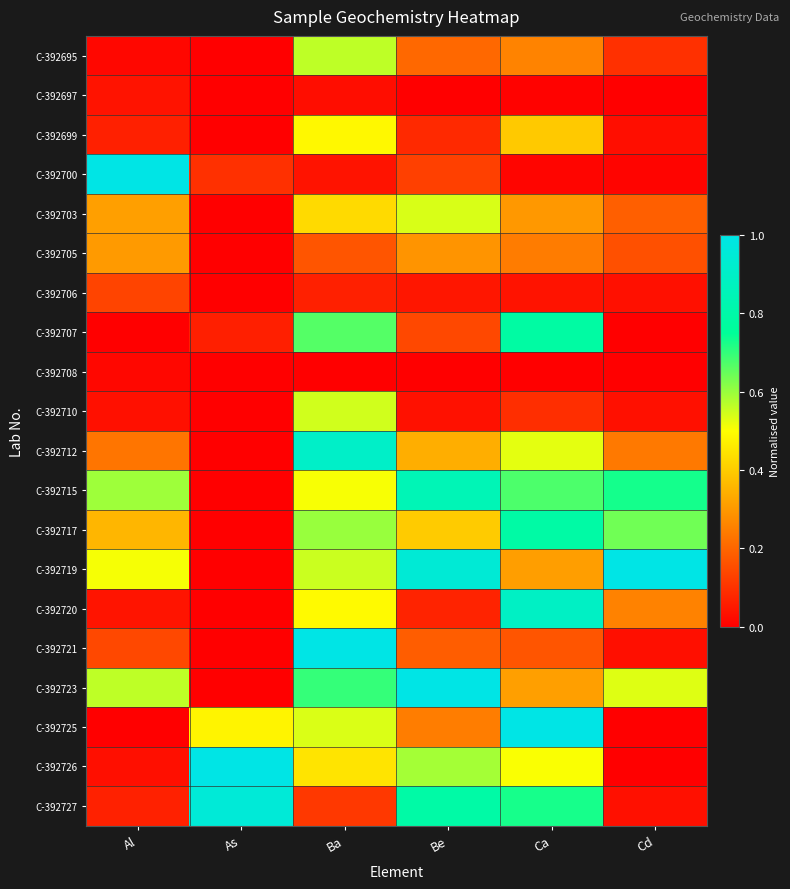

Reading right to left, list all the values displayed in this chart.

C-392695: Cd=0.1	Ca=0.3	Be=0.2	Ba=0.6	As=0.0	Al=0.0
C-392697: Cd=0.0	Ca=0.0	Be=0.0	Ba=0.0	As=0.0	Al=0.0
C-392699: Cd=0.0	Ca=0.4	Be=0.1	Ba=0.5	As=0.0	Al=0.1
C-392700: Cd=0.0	Ca=0.0	Be=0.1	Ba=0.0	As=0.1	Al=1.0
C-392703: Cd=0.2	Ca=0.3	Be=0.5	Ba=0.4	As=0.0	Al=0.3
C-392705: Cd=0.2	Ca=0.2	Be=0.3	Ba=0.2	As=0.0	Al=0.3
C-392706: Cd=0.0	Ca=0.0	Be=0.0	Ba=0.1	As=0.0	Al=0.1
C-392707: Cd=0.0	Ca=0.8	Be=0.1	Ba=0.7	As=0.1	Al=0.0
C-392708: Cd=0.0	Ca=0.0	Be=0.0	Ba=0.0	As=0.0	Al=0.0
C-392710: Cd=0.0	Ca=0.1	Be=0.0	Ba=0.5	As=0.0	Al=0.0
C-392712: Cd=0.2	Ca=0.5	Be=0.3	Ba=0.9	As=0.0	Al=0.2
C-392715: Cd=0.7	Ca=0.7	Be=0.8	Ba=0.5	As=0.0	Al=0.6
C-392717: Cd=0.6	Ca=0.8	Be=0.4	Ba=0.6	As=0.0	Al=0.4
C-392719: Cd=1.0	Ca=0.3	Be=0.9	Ba=0.6	As=0.0	Al=0.5
C-392720: Cd=0.3	Ca=0.9	Be=0.1	Ba=0.5	As=0.0	Al=0.0
C-392721: Cd=0.0	Ca=0.2	Be=0.2	Ba=1.0	As=0.0	Al=0.1
C-392723: Cd=0.5	Ca=0.3	Be=1.0	Ba=0.7	As=0.0	Al=0.6
C-392725: Cd=0.0	Ca=1.0	Be=0.2	Ba=0.5	As=0.5	Al=0.0
C-392726: Cd=0.0	Ca=0.5	Be=0.6	Ba=0.4	As=1.0	Al=0.0
C-392727: Cd=0.0	Ca=0.7	Be=0.8	Ba=0.1	As=1.0	Al=0.1